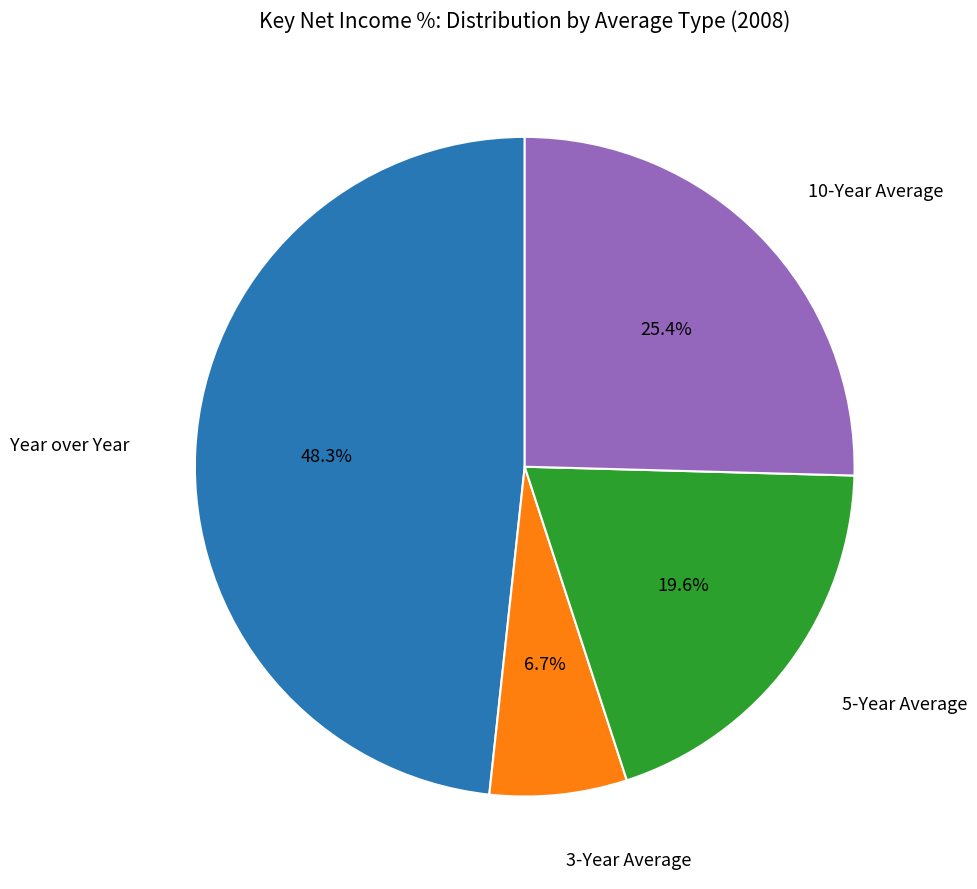

Is there a majority slice in this chart?

No